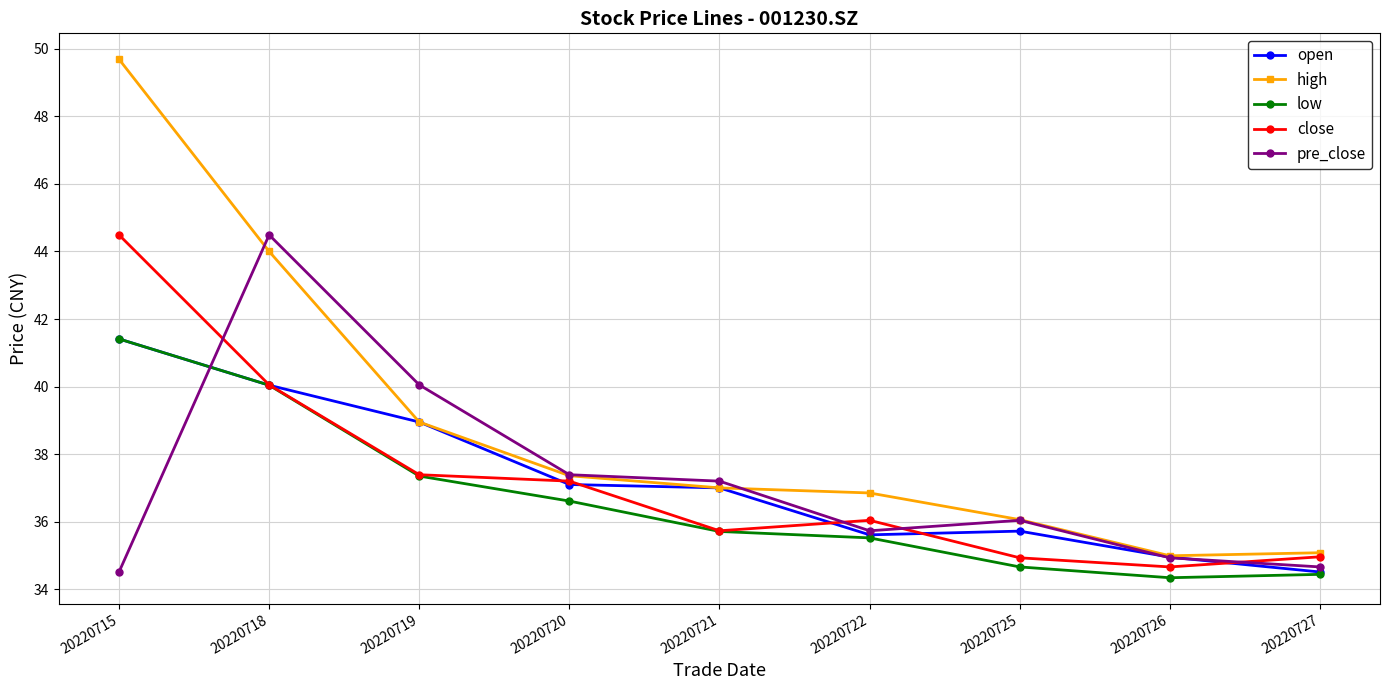

Which series changed the most between 20220715 and 20220725?

high